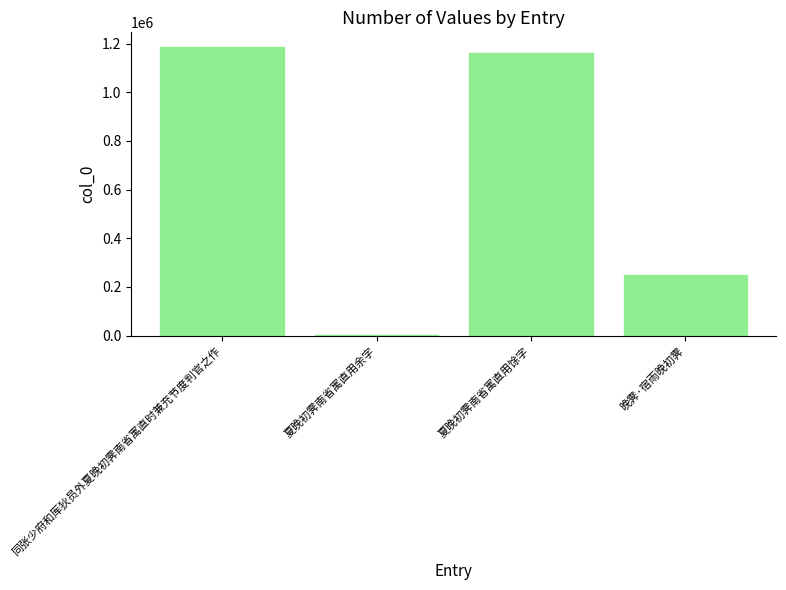

What is the change in value from 夏晚初霁南省寓直用馀字 to 晚霁·宿雨晚初霁?

-913376